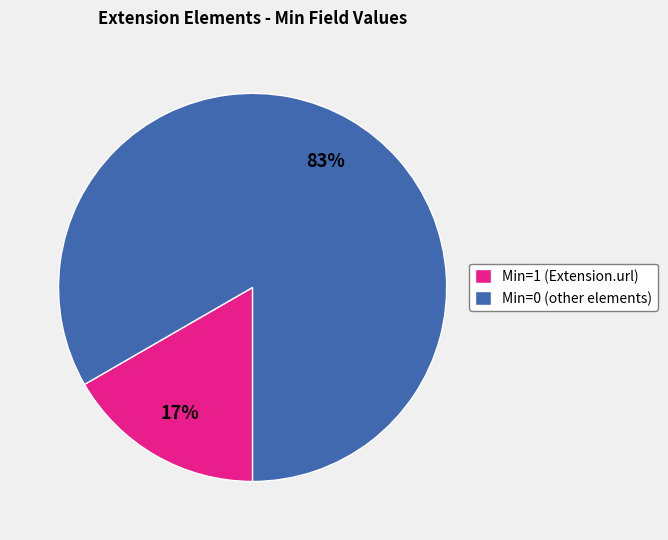

To the nearest percent, what is the average slice percentage?

50%